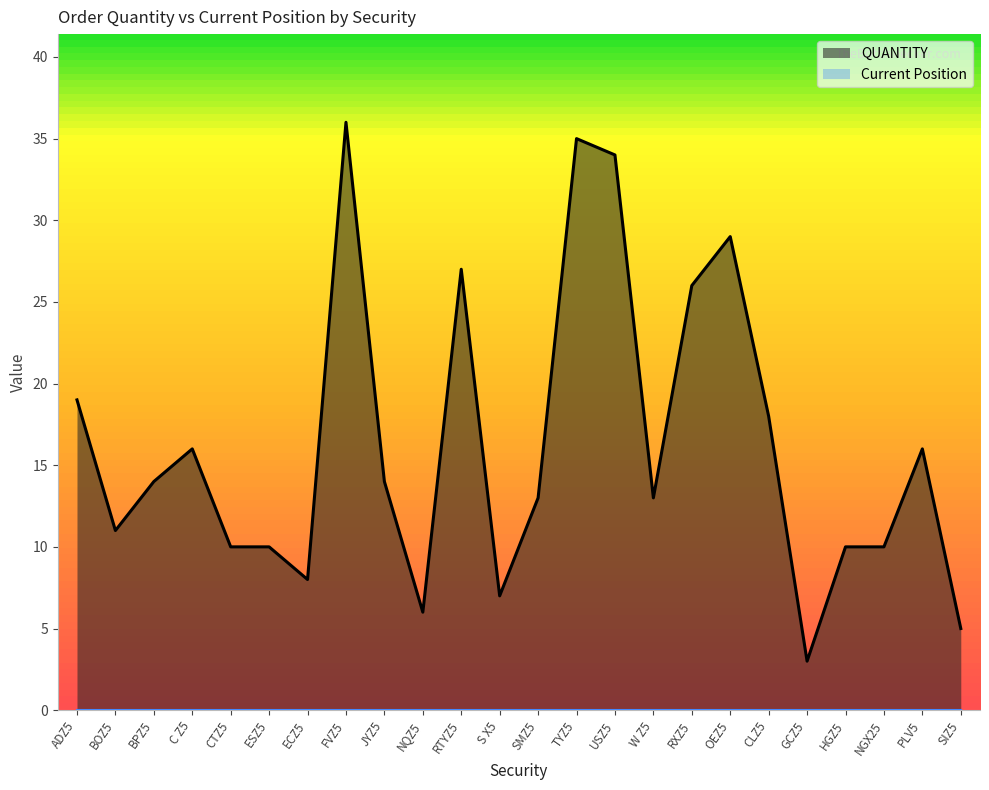

Is it true that the value at OEZ5 is 11?

False